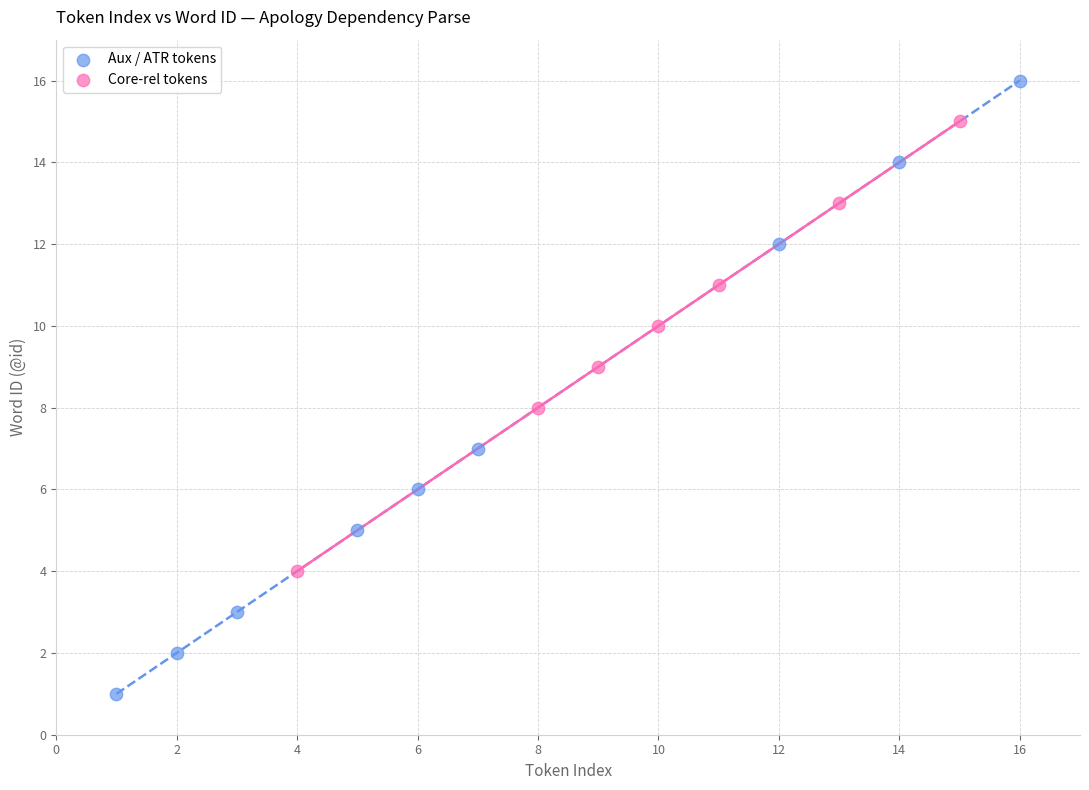

What are all the series names shown in the legend?

Aux / ATR tokens, Core-rel tokens